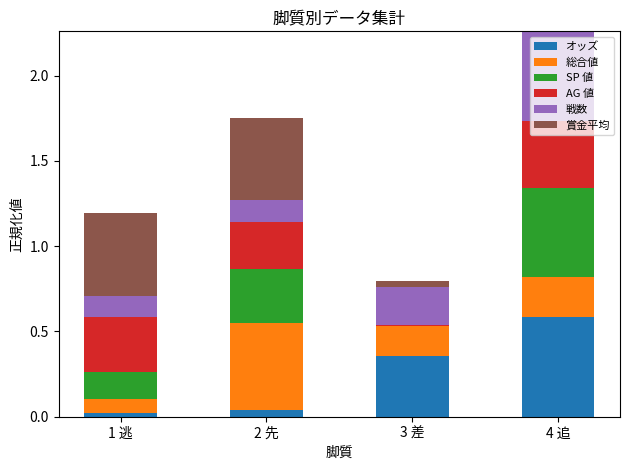

What is the highest value of the オッズ series?

0.6